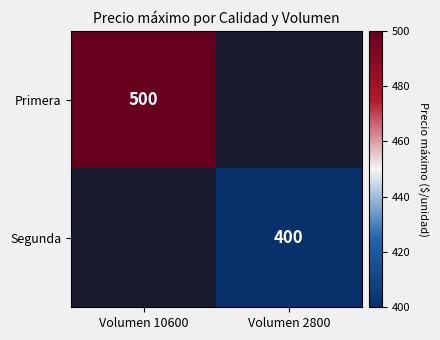

List the series in order of their overall mean, highest first.

Primera, Segunda